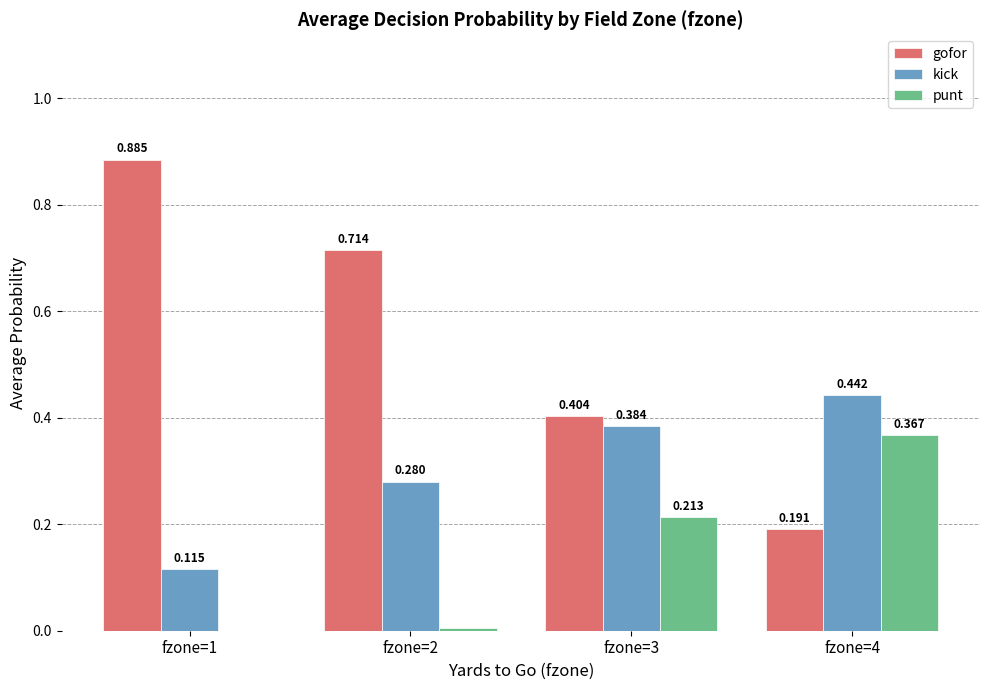

Which series changed the most between fzone=2 and fzone=3?

gofor